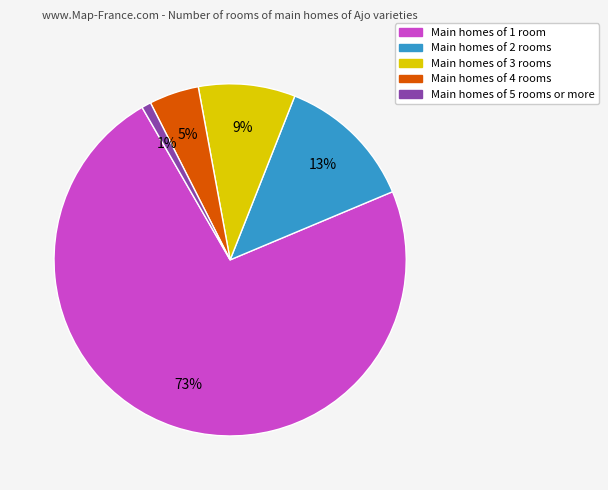

Is there any slice that represents more than half of the pie?

Yes